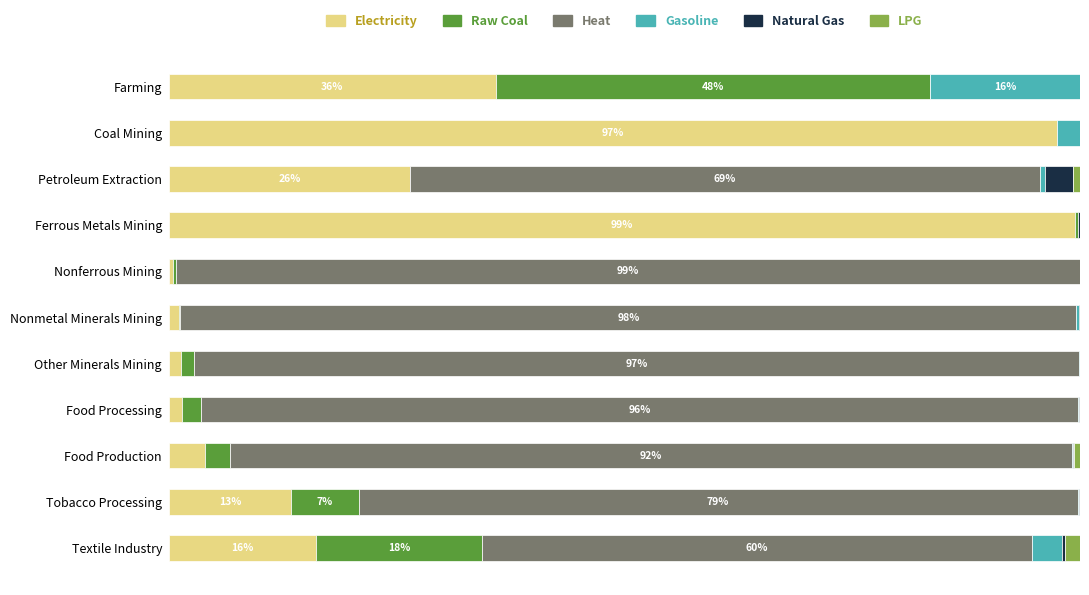

What are all the series names shown in the legend?

Electricity, Raw Coal, Heat, Gasoline, Natural Gas, LPG